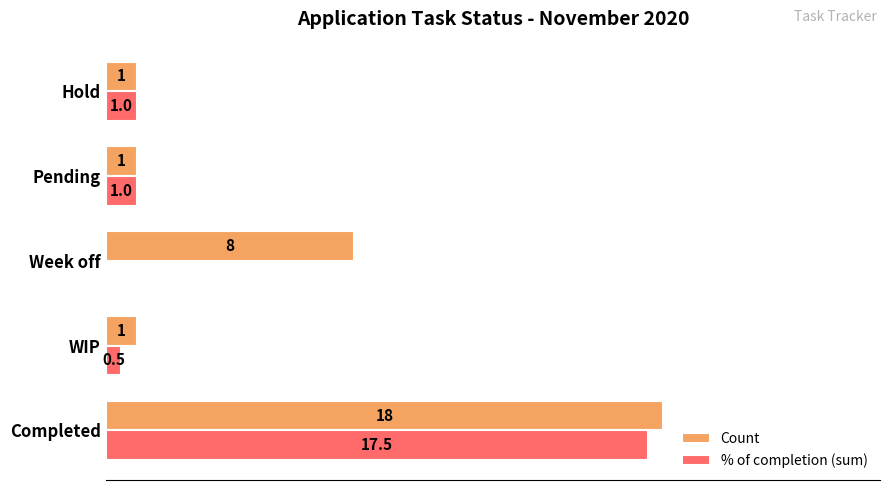

Which series has the largest range (max minus min)?

% of completion (sum)